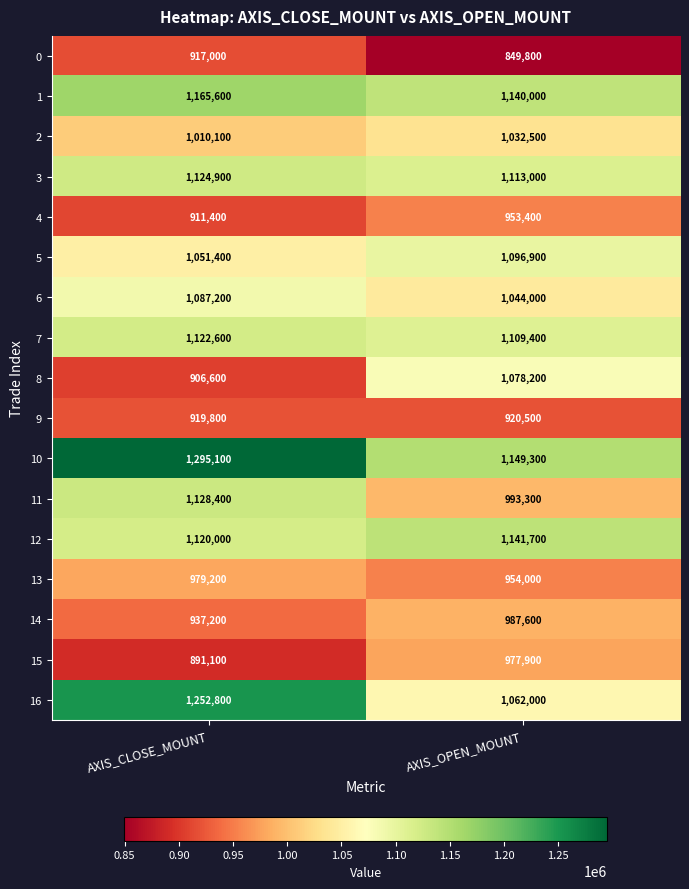

What is the spread (max minus min) of values at AXIS_OPEN_MOUNT?

299500